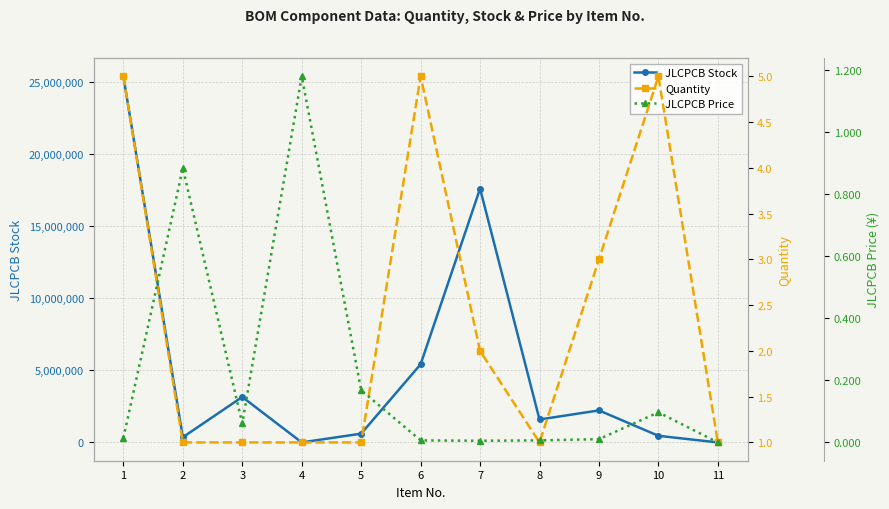

The value of JLCPCB Stock at 7 is 17596076.0. True or false?

True